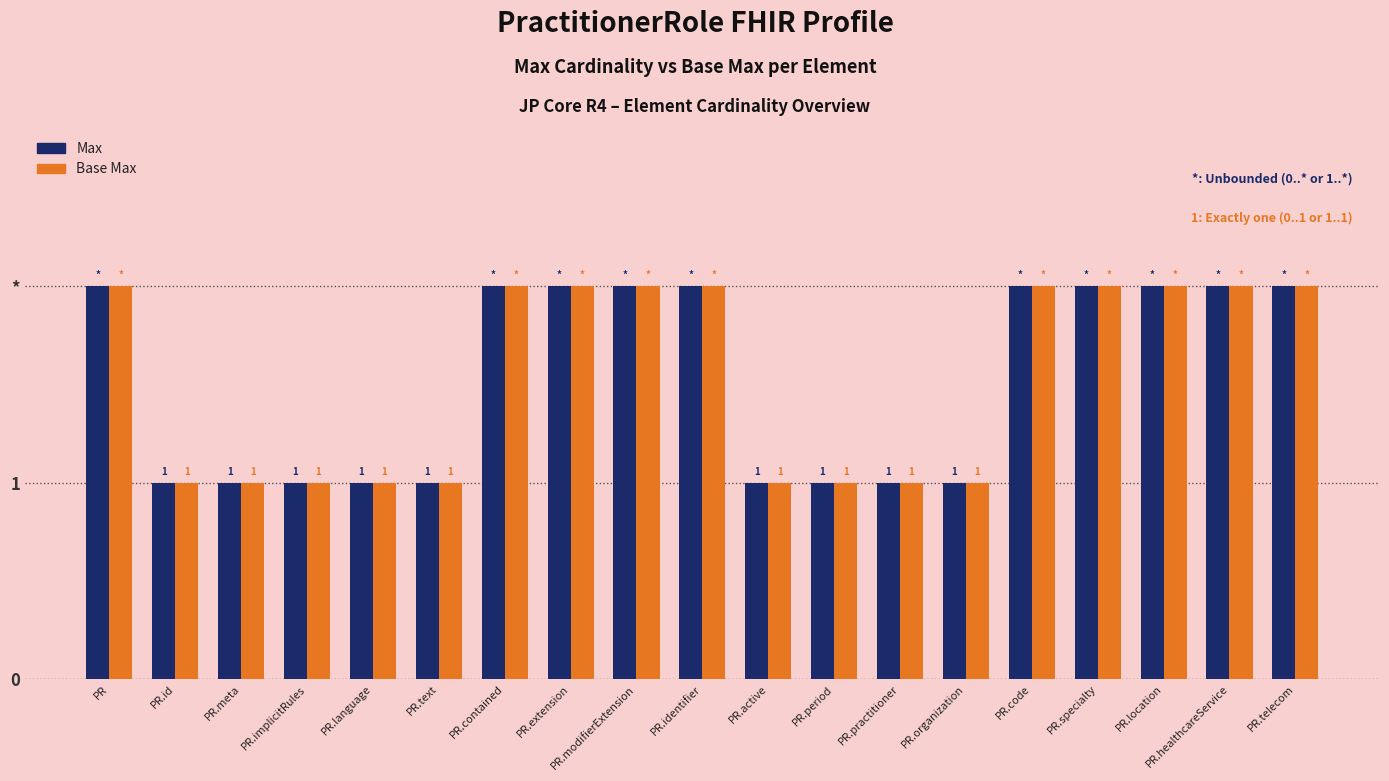

Are the bars grouped side by side (vs. stacked)?

Yes